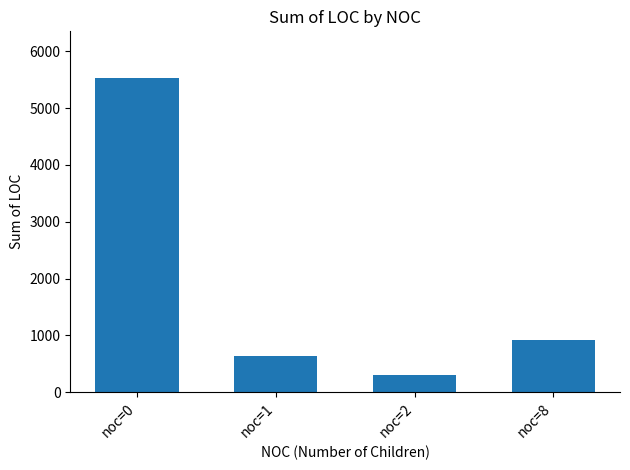

Count the number of data series in this chart.

1